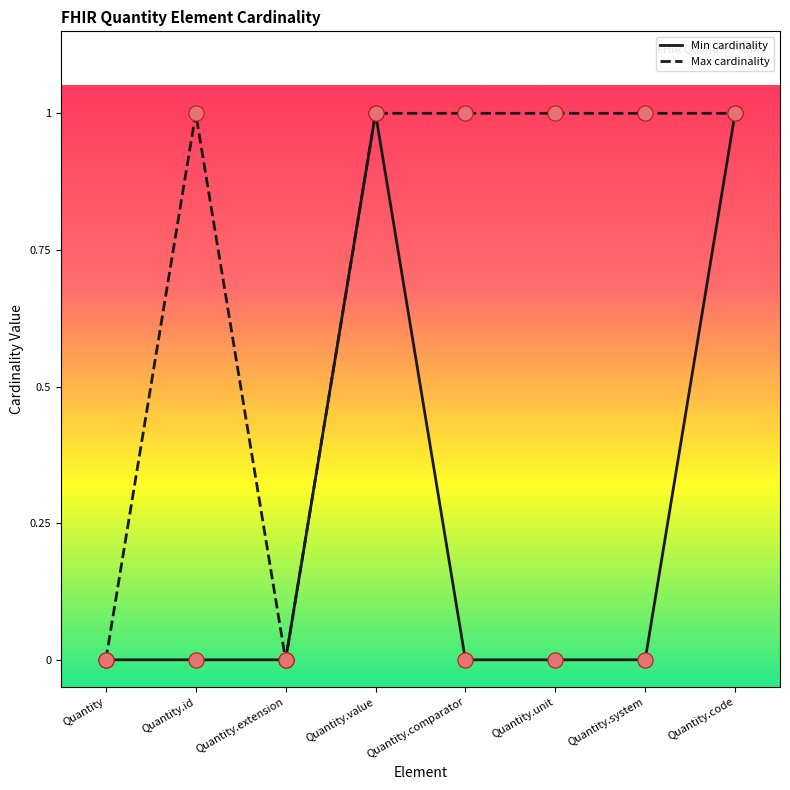

Which series changed the most between Quantity and Quantity.comparator?

Max cardinality